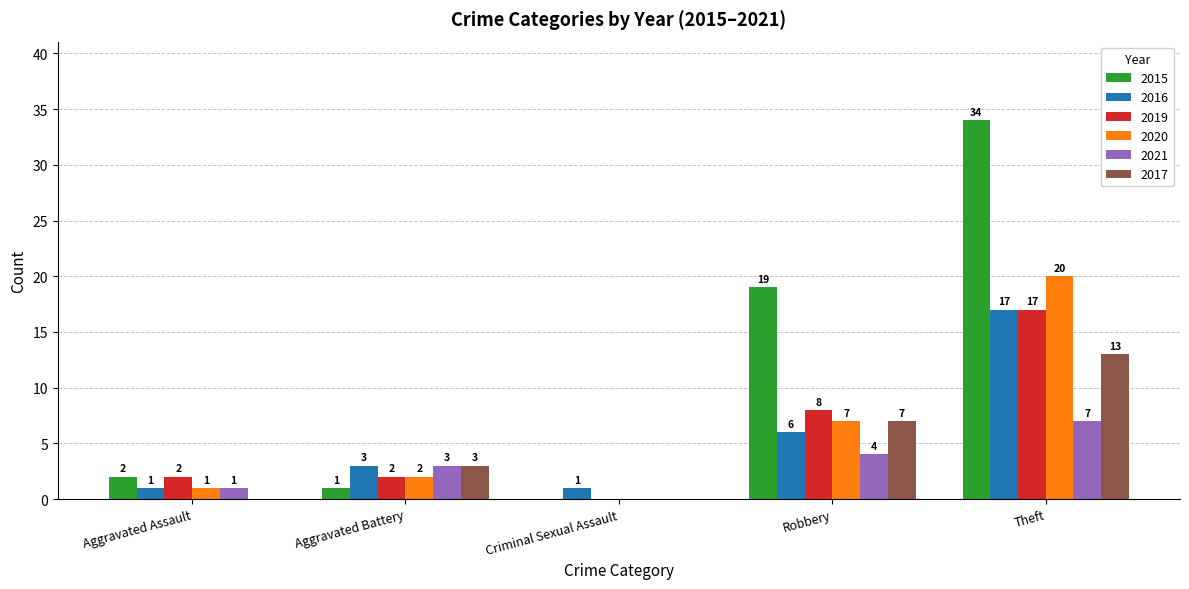

The 2020 series shows 4 at Robbery. True or false?

False